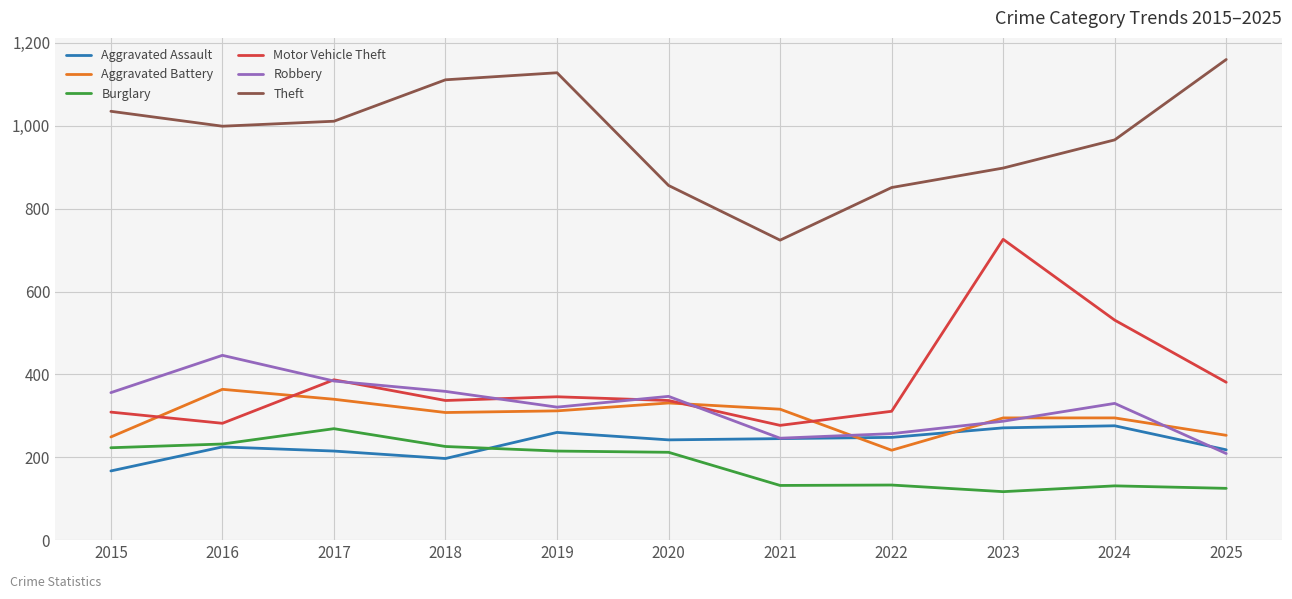

True or false: Aggravated Battery and Burglary intersect in this chart.

False